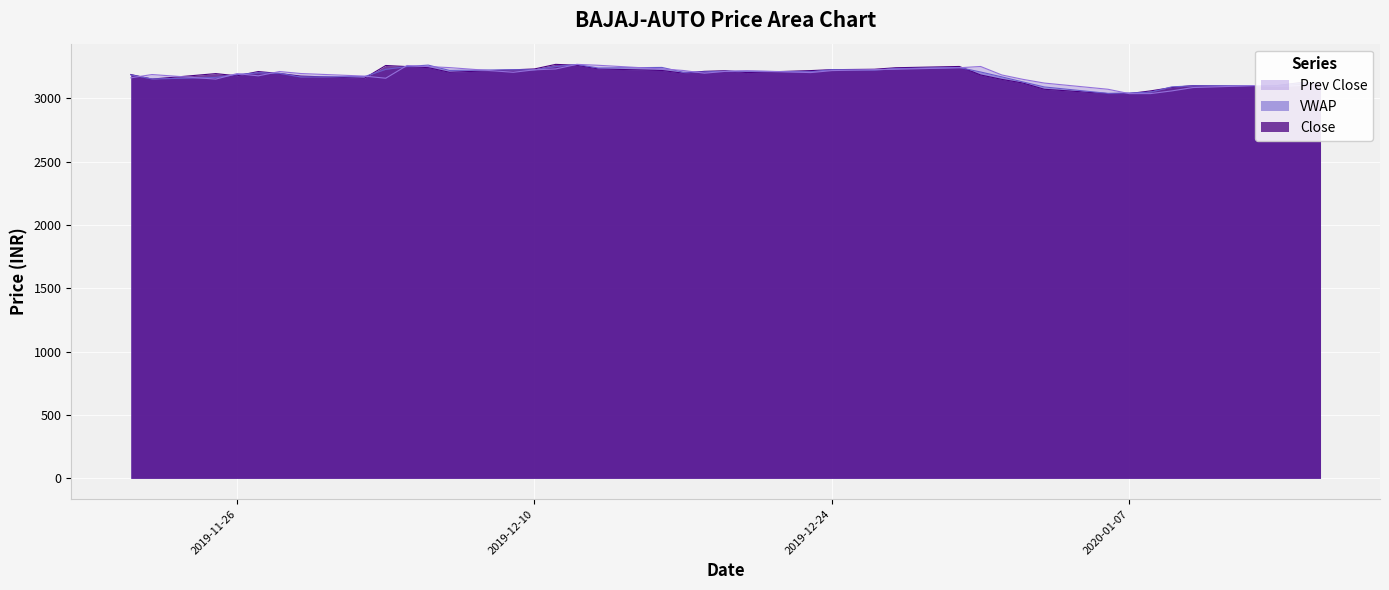

What is the greatest value displayed?

3268.7